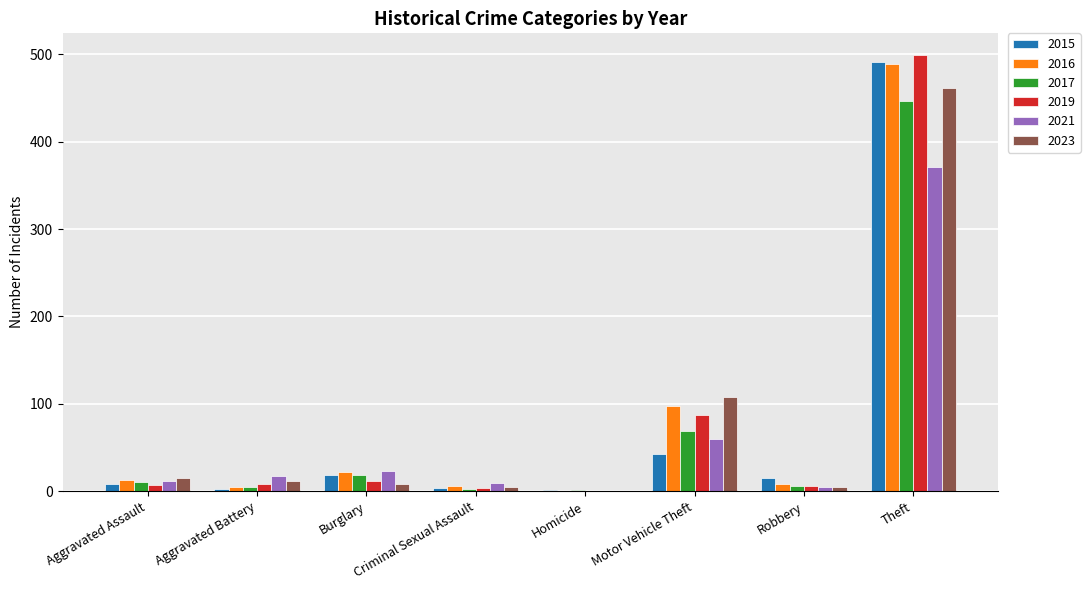

What are all the series names shown in the legend?

2015, 2016, 2017, 2019, 2021, 2023